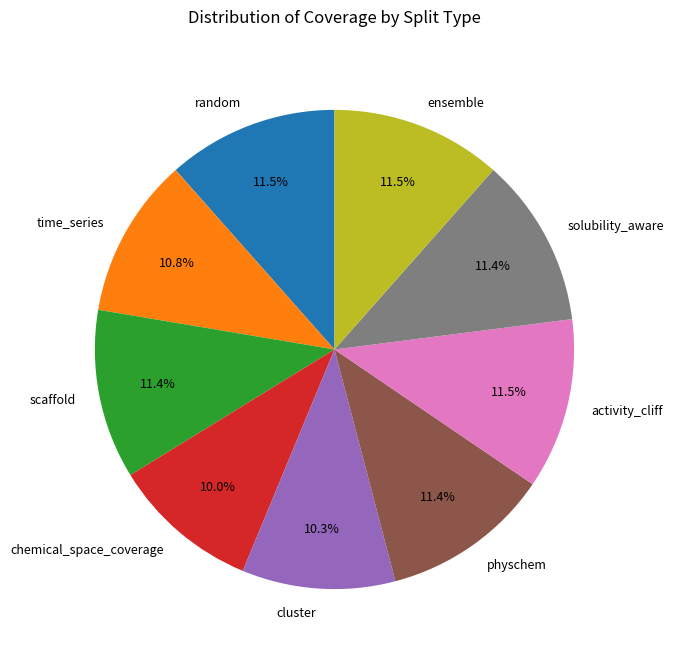

True or false: solubility_aware accounts for 11% of the total.

True